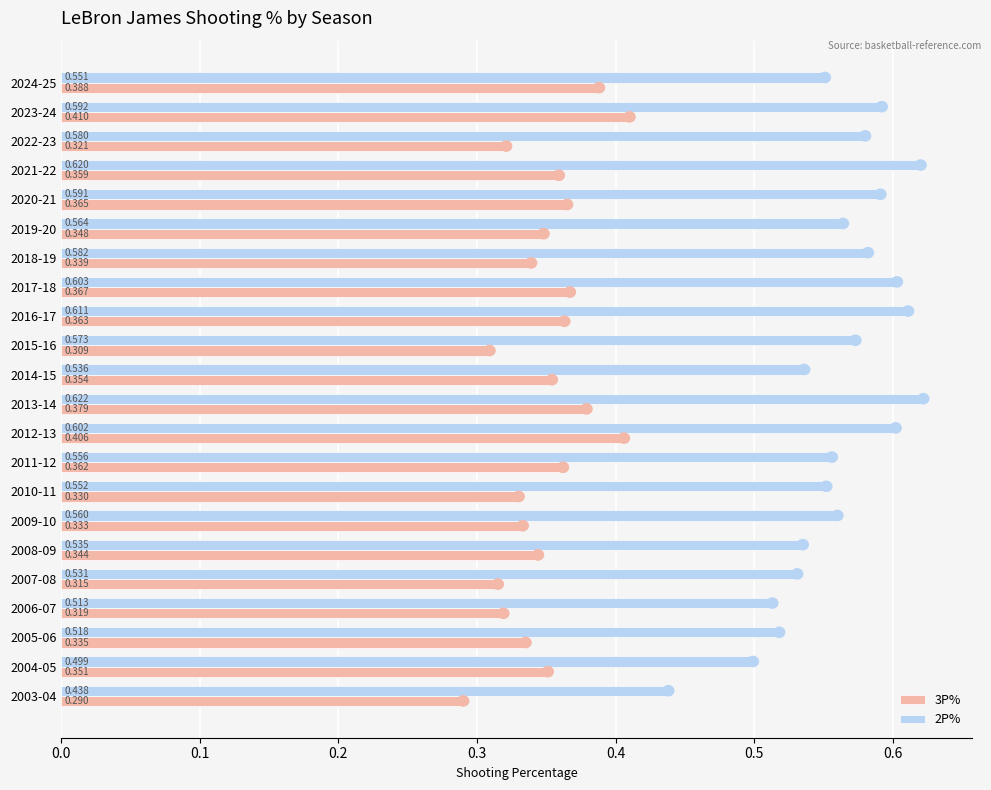

What is the difference between the second highest and second lowest values in the 2P% series?

0.1